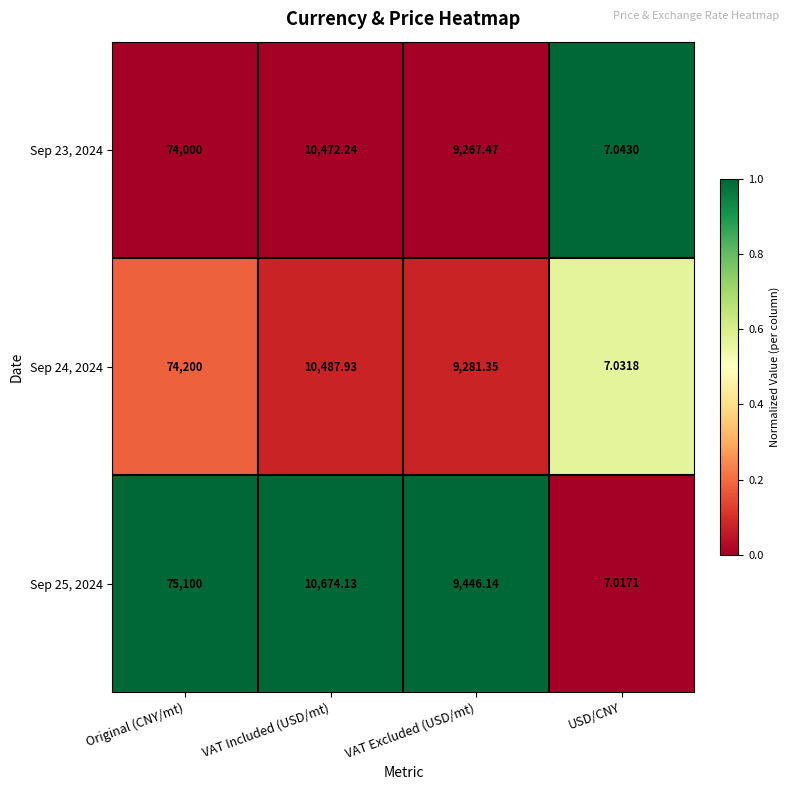

Rank the categories by Sep 24, 2024 value from lowest to highest.

USD/CNY, VAT Excluded (USD/mt), VAT Included (USD/mt), Original (CNY/mt)